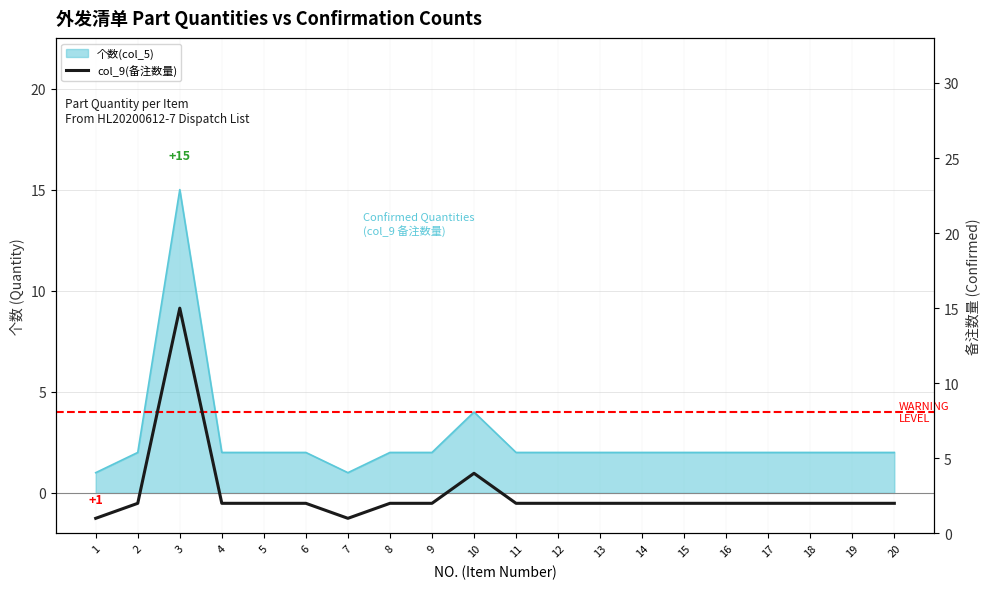

Reading left to right, what are all the values shown in this chart?

1=1	2=2	3=15	4=2	5=2	6=2	7=1	8=2	9=2	10=4	11=2	12=2	13=2	14=2	15=2	16=2	17=2	18=2	19=2	20=2